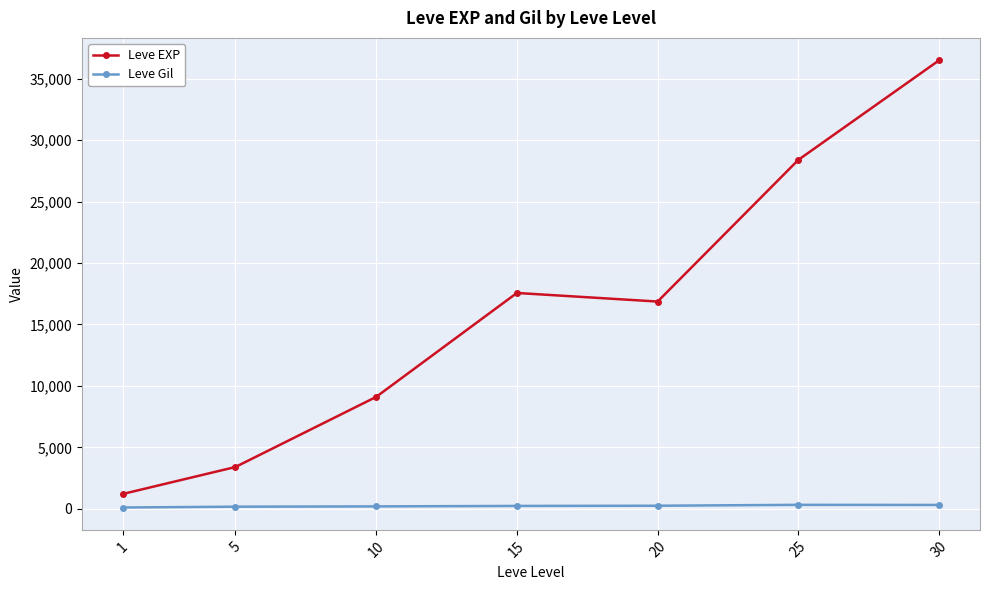

What is the difference between the Leve EXP values at 5 and 15?

14158.3